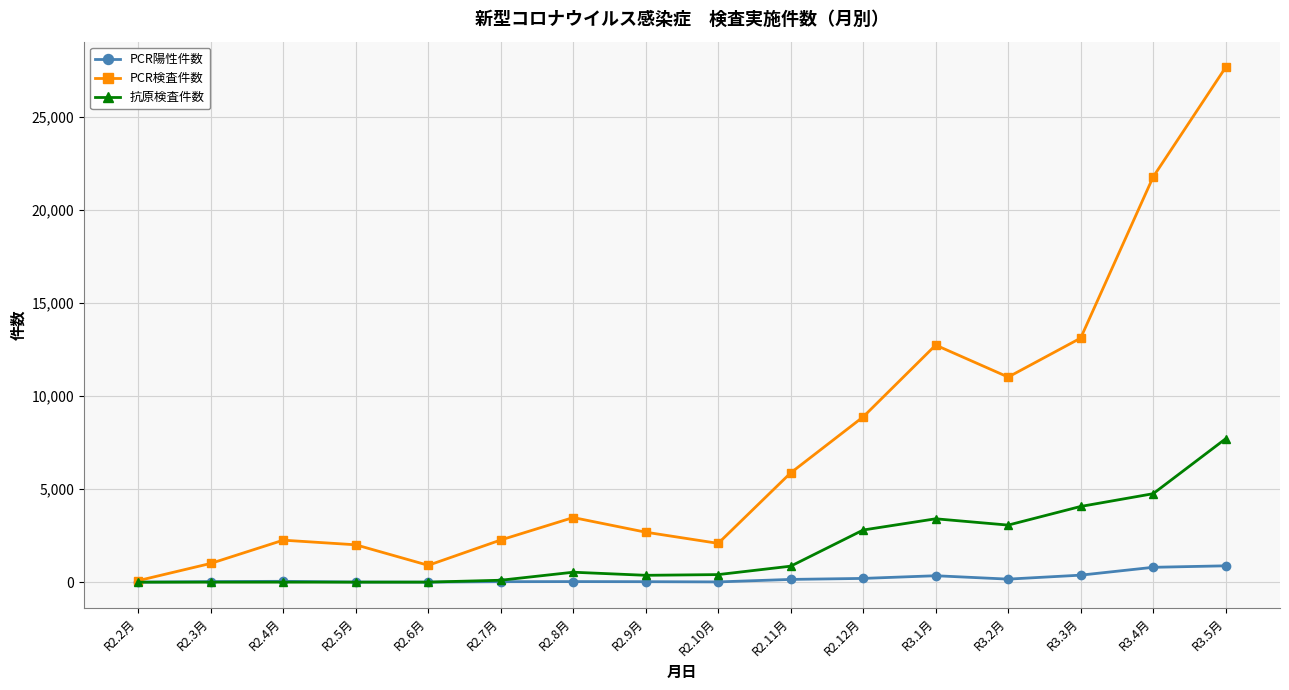

Which series ends up on top after the final intersection of PCR陽性件数 and 抗原検査件数?

抗原検査件数